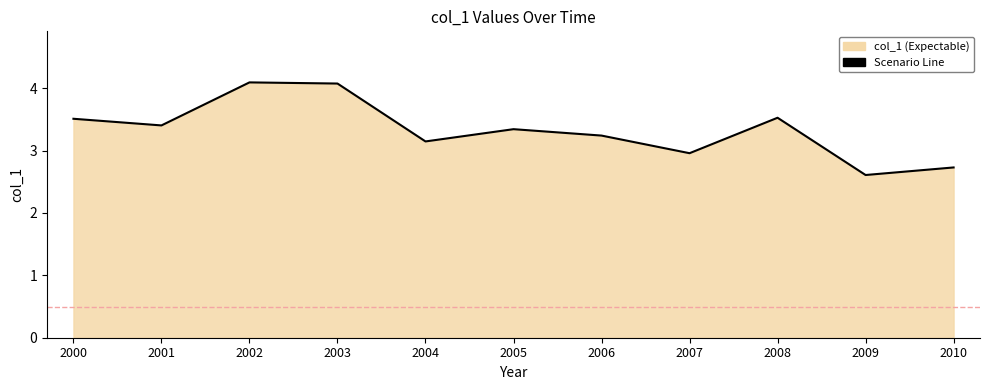

What is the change in value from 2000 to 2010?

-0.8